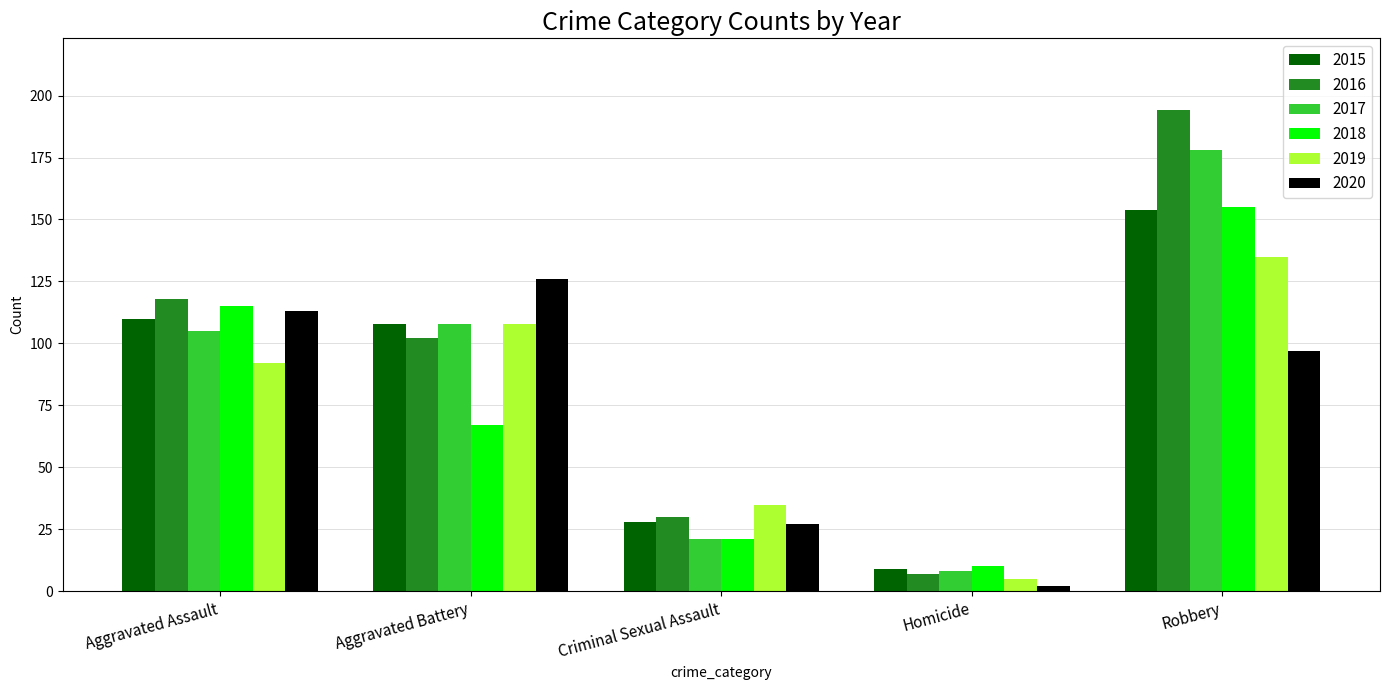

At how many categories does at least one series exceed 98?

3